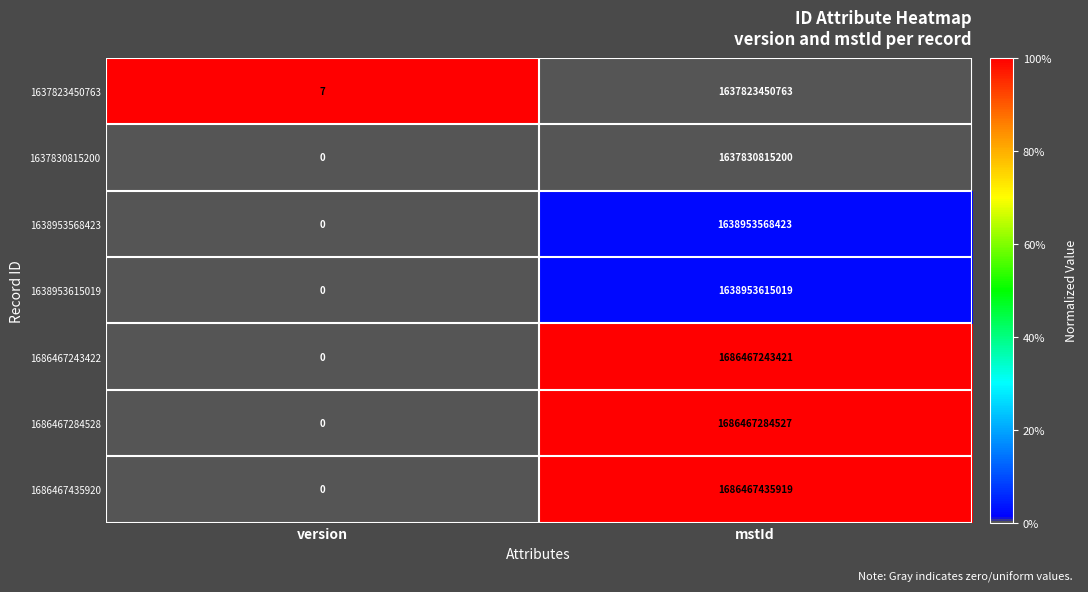

List the labels in order of 1637830815200 value, largest first.

mstId, version